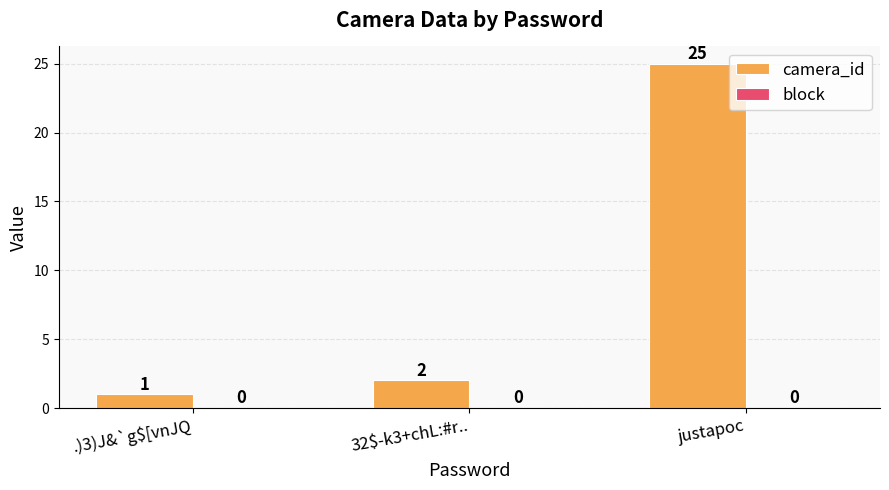

Where is the data nearest to the value 13?

32$-k3+chL:#r..